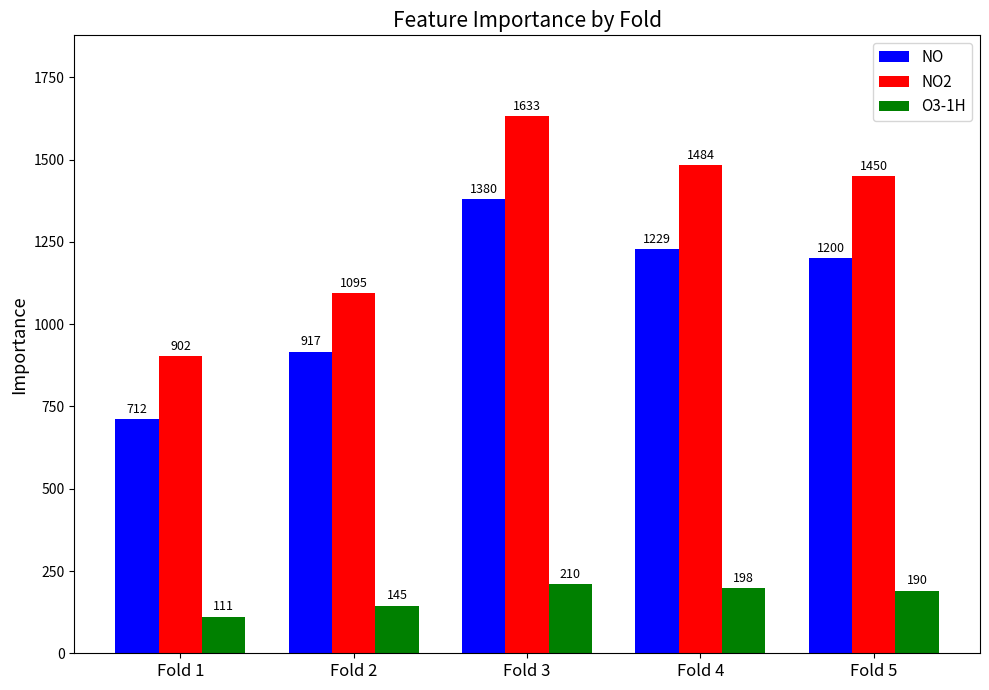

Which category has the highest value across all series?

Fold 3